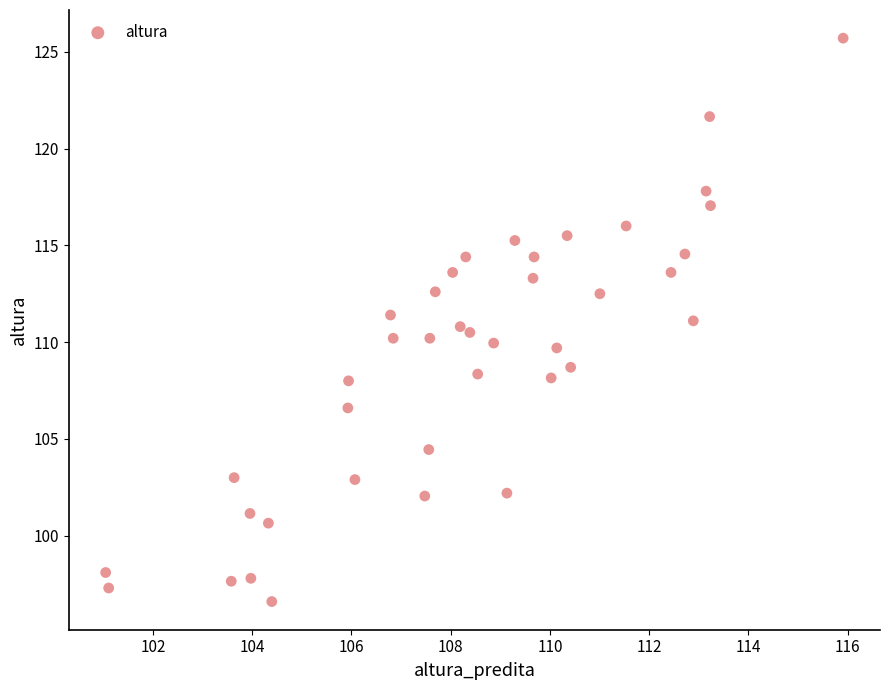

What is the range of Y values (max minus min)?

29.1